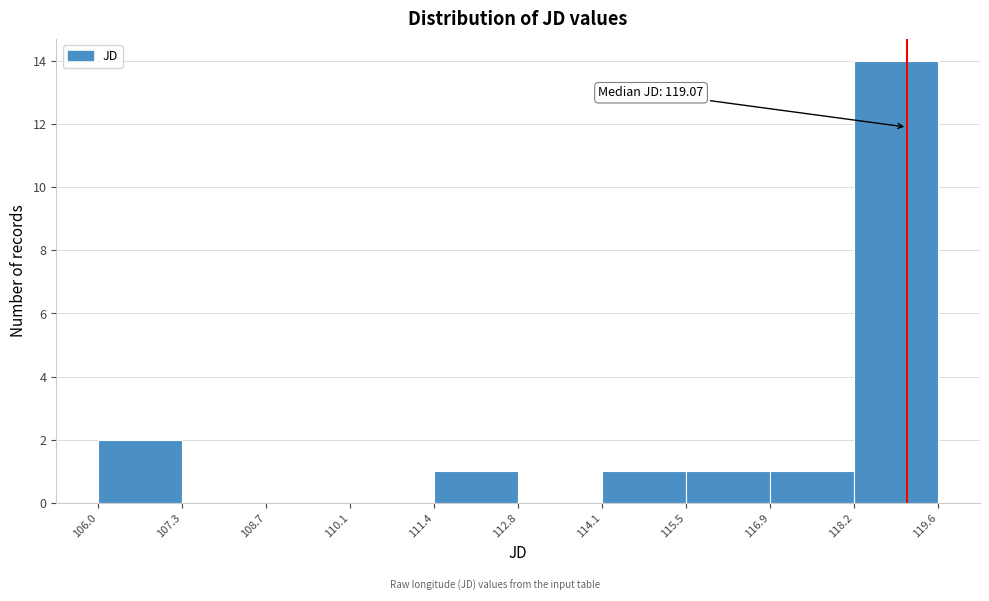

Over which range of the x-axis is the bar tallest?

118.2 to 119.6